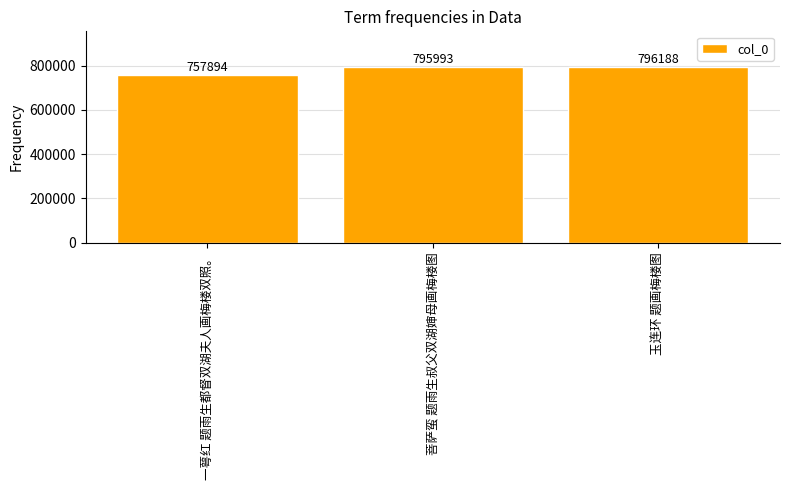

Which label corresponds to the largest value in the chart?

玉连环 题画梅楼图